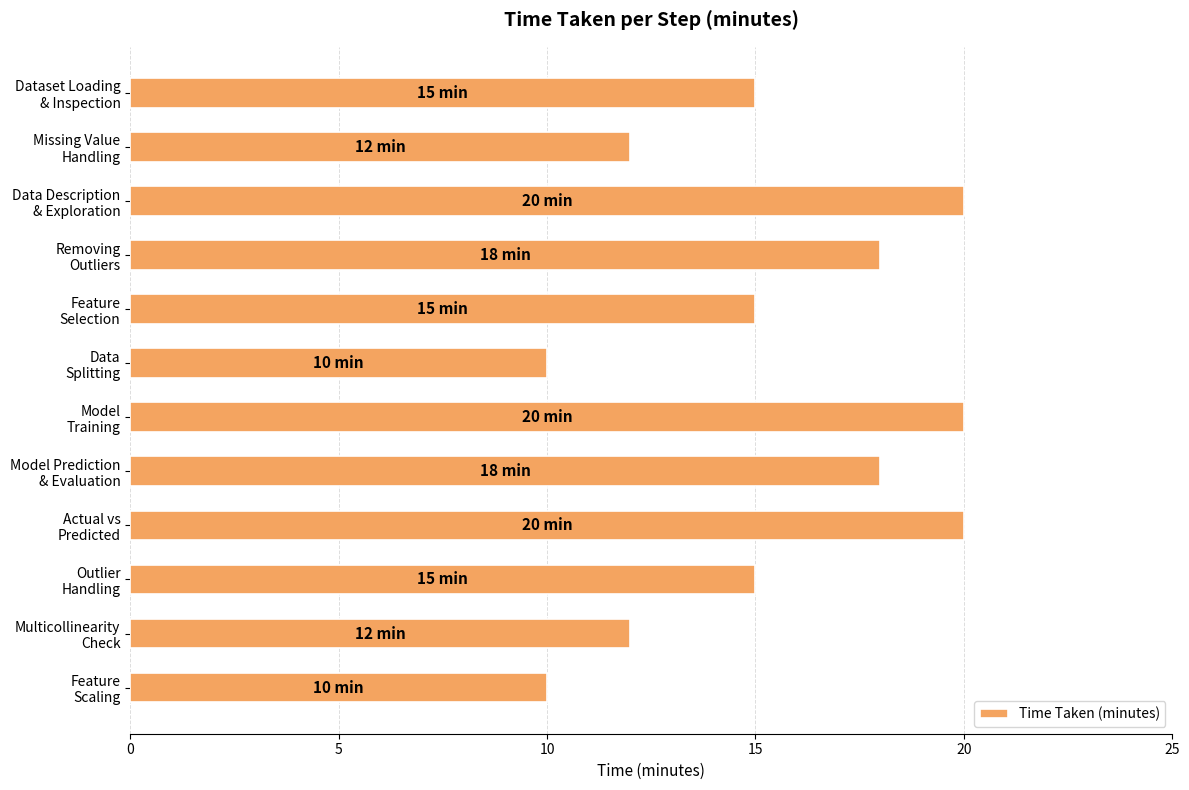

What is the minimum value shown in the chart?

10